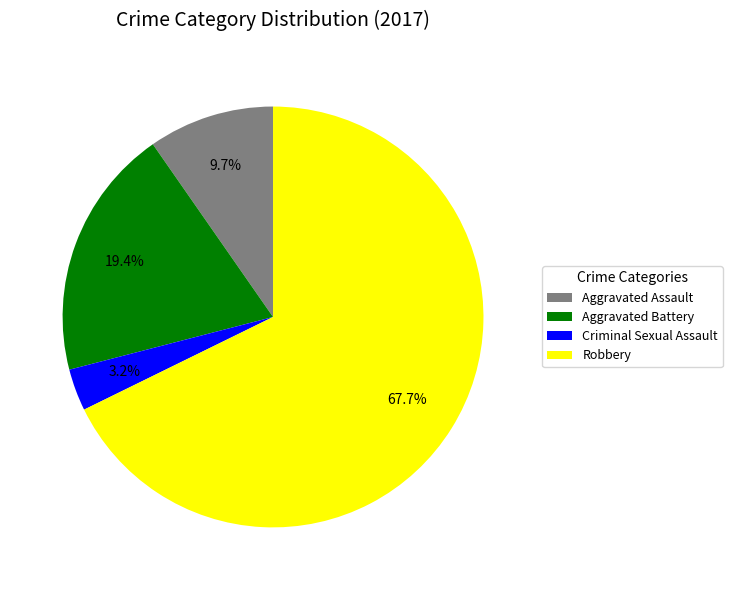

To the nearest percent, what is the combined percentage of Aggravated Battery and Criminal Sexual Assault?

23%